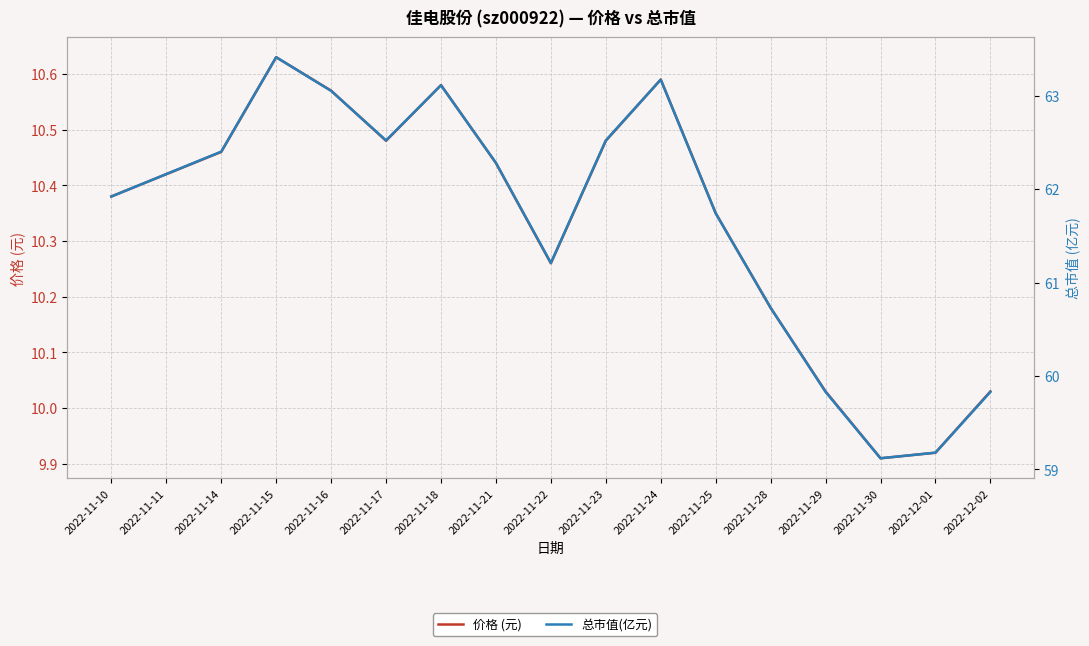

At 2022-11-21, list the series in order from largest to smallest.

总市值(亿元), 价格 (元)